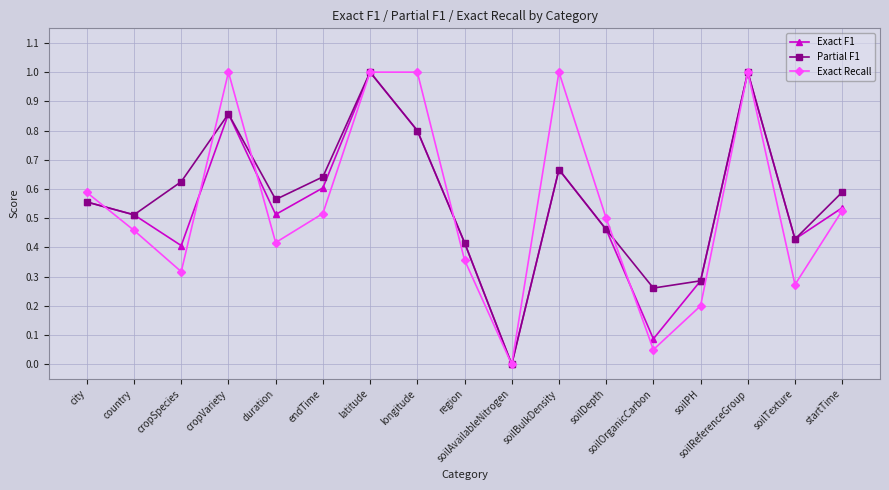

Between country and endTime, which series saw the biggest shift?

Partial F1